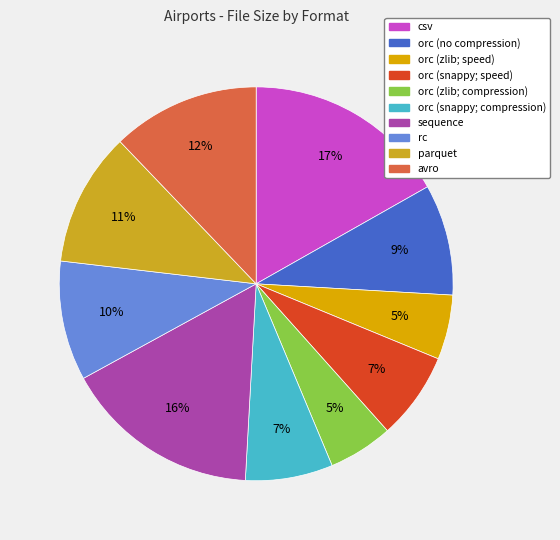

Combined, do orc (no compression) and rc account for over 50%?

No